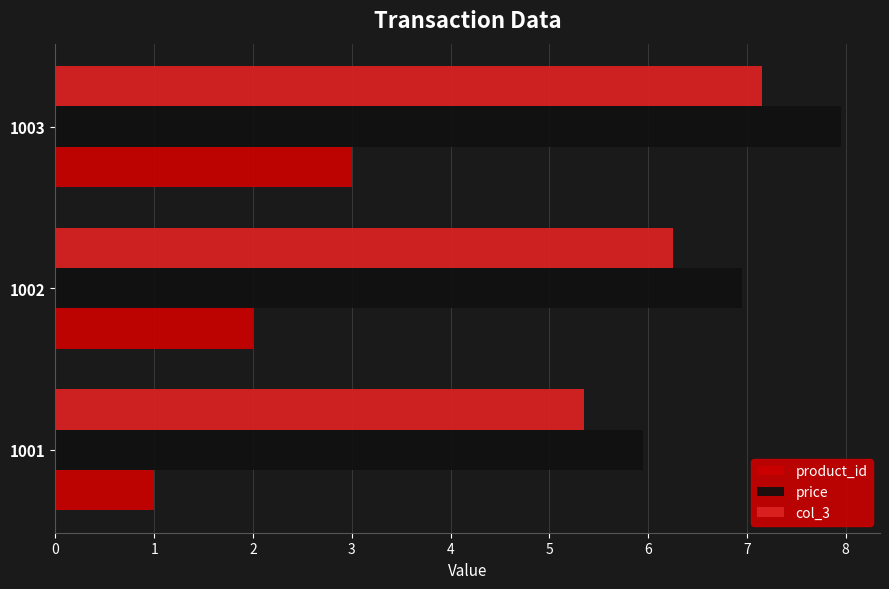

What is the average value of the col_3 series?

6.3